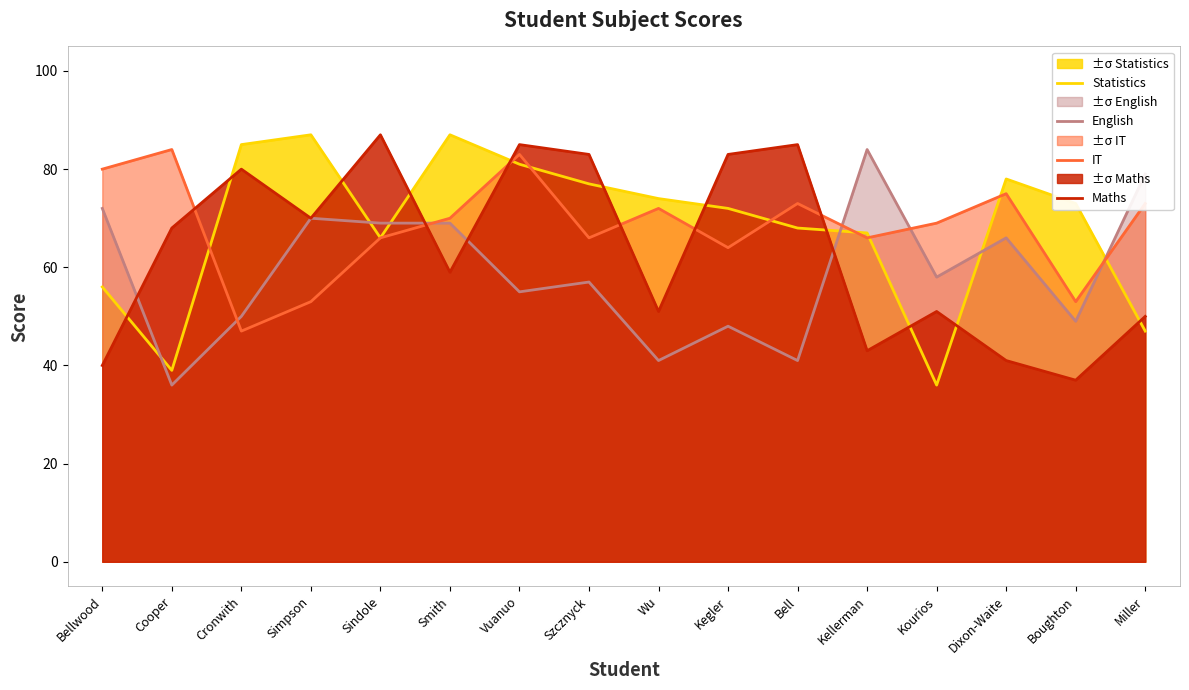

At which category is the sum across all series the highest?

Vuanuo